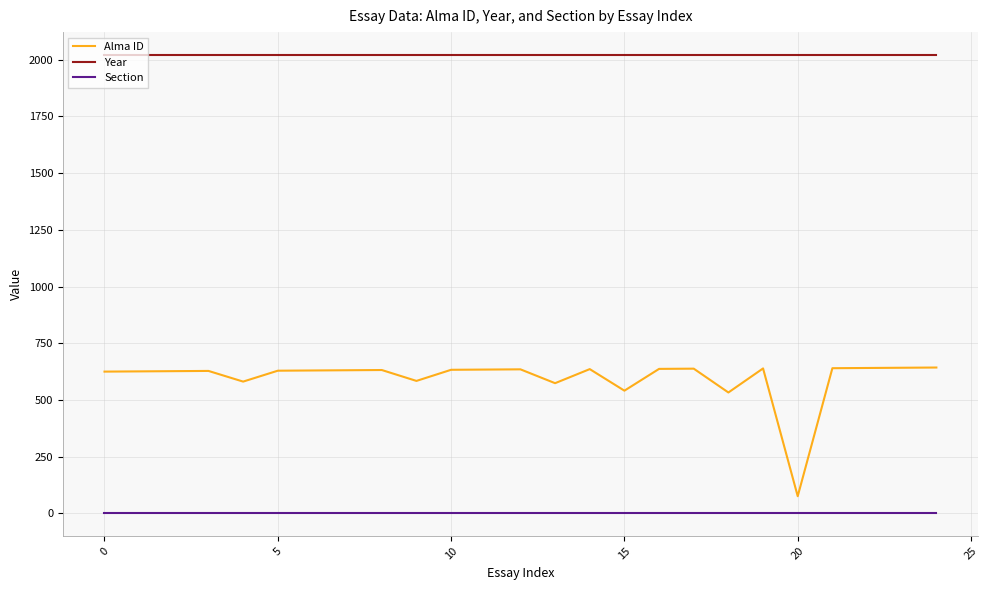

True or false: Alma ID and Year intersect in this chart.

False